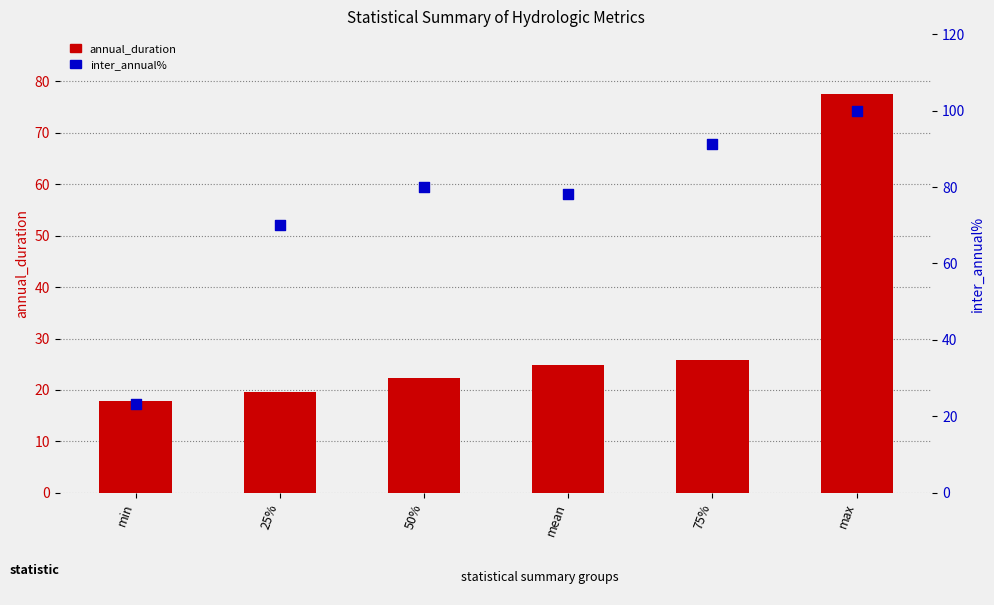

What are all the series names shown in the legend?

annual_duration, inter_annual%